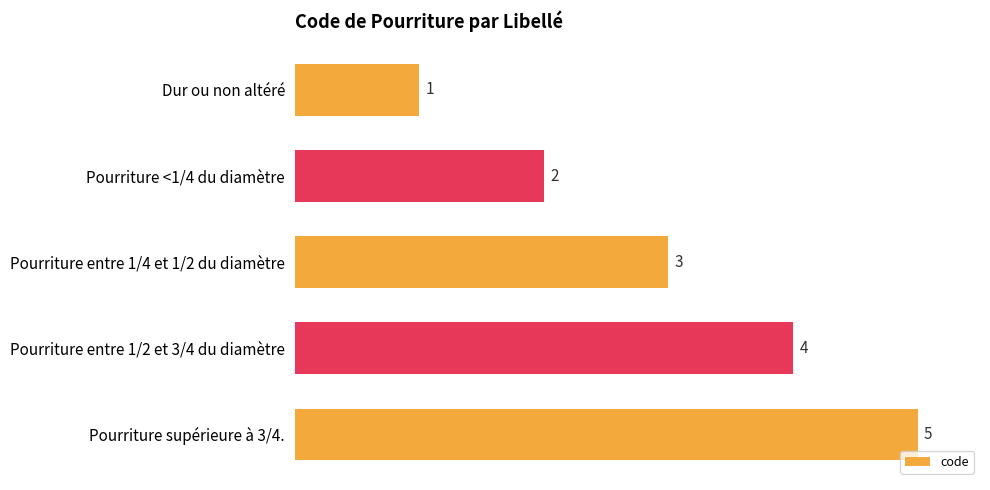

List the labels in order of value, smallest first.

Dur ou non altéré, Pourriture <1/4 du diamètre, Pourriture entre 1/4 et 1/2 du diamètre, Pourriture entre 1/2 et 3/4 du diamètre, Pourriture supérieure à 3/4.